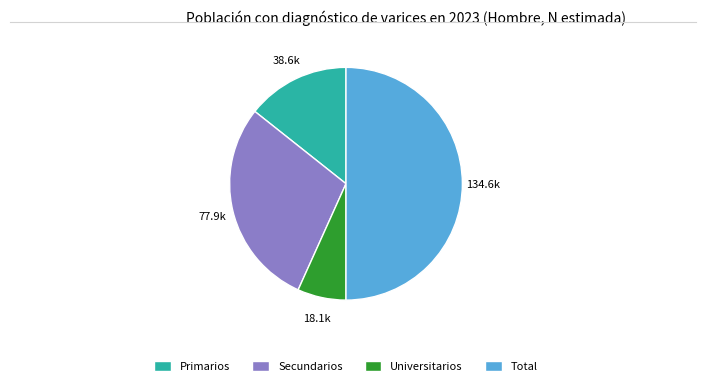

Rank the categories by value from highest to lowest.

Total, Secundarios, Primarios, Universitarios